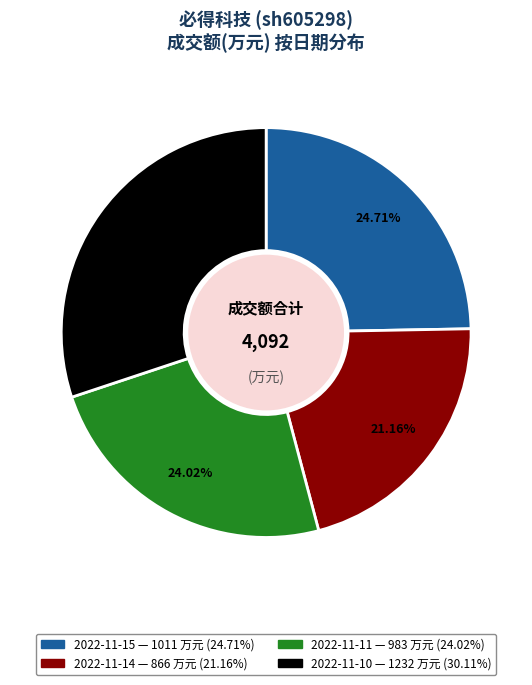

How much of the chart is everything except 2022-11-14?

78.8%